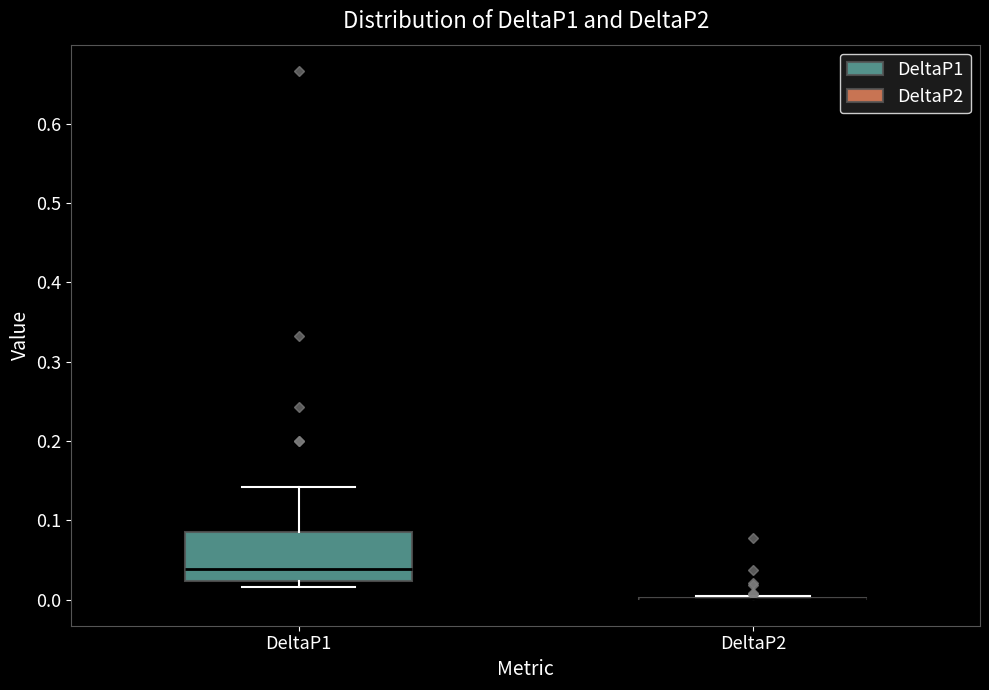

Reading left to right, read every box against the y-axis: the position of its median line, the range the box covers, and the ends of its whiskers. The values are not printed on the chart, so give them approximately, as read against the axis.

DeltaP1: median 0.04, box 0.02 to 0.09, whiskers 0.02 (just below the box's lower edge) to 0.14
DeltaP2: box collapsed to a line at 0.00, whiskers 0.00 to 0.01